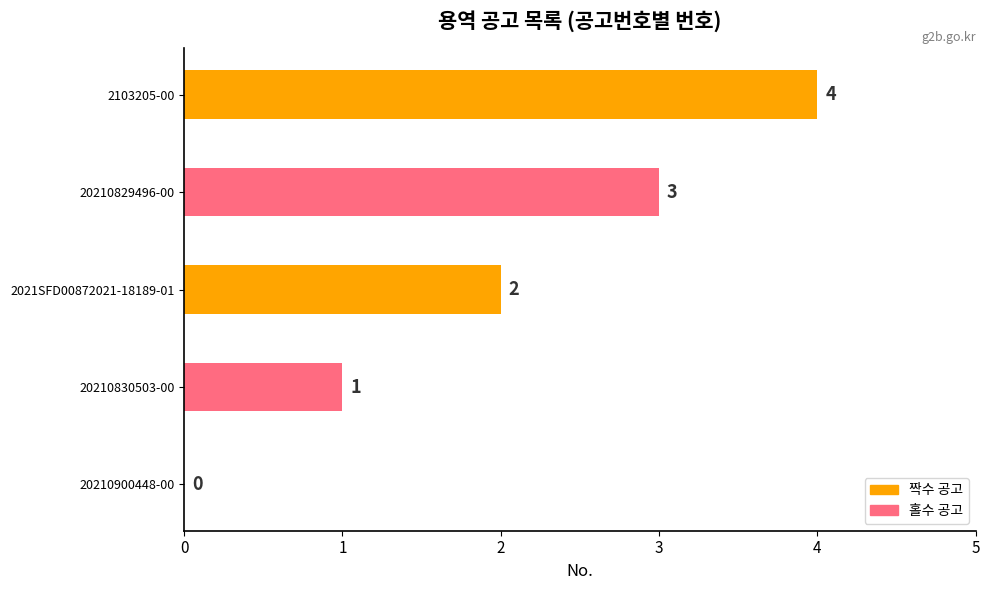

What is the sum of the values at 2021SFD00872021-18189-01 and 20210830503-00?

3